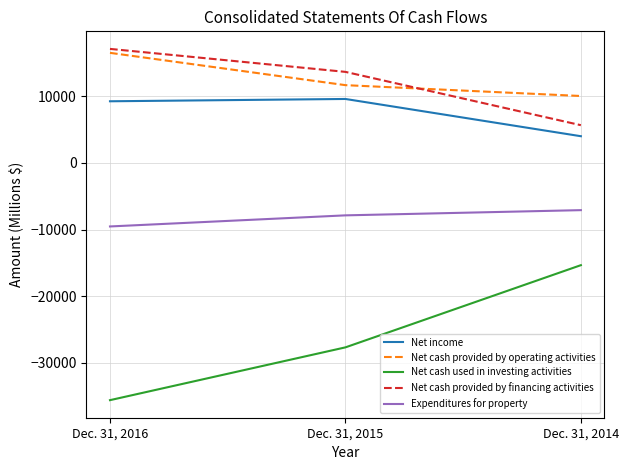

What is the total value across all series at Dec. 31, 2015?

-592